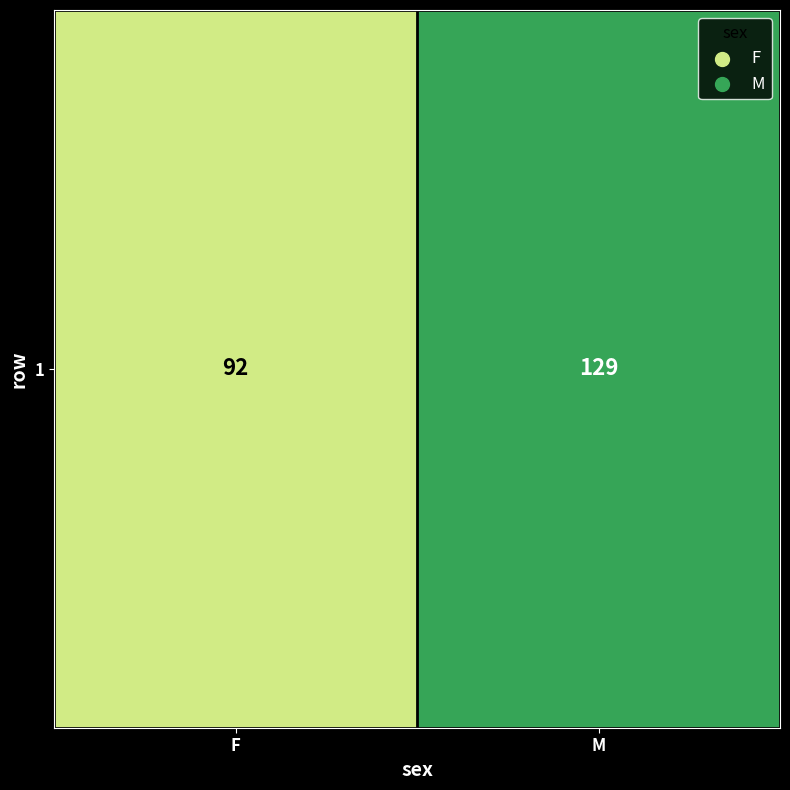

At which label is the value closest to 110?

F